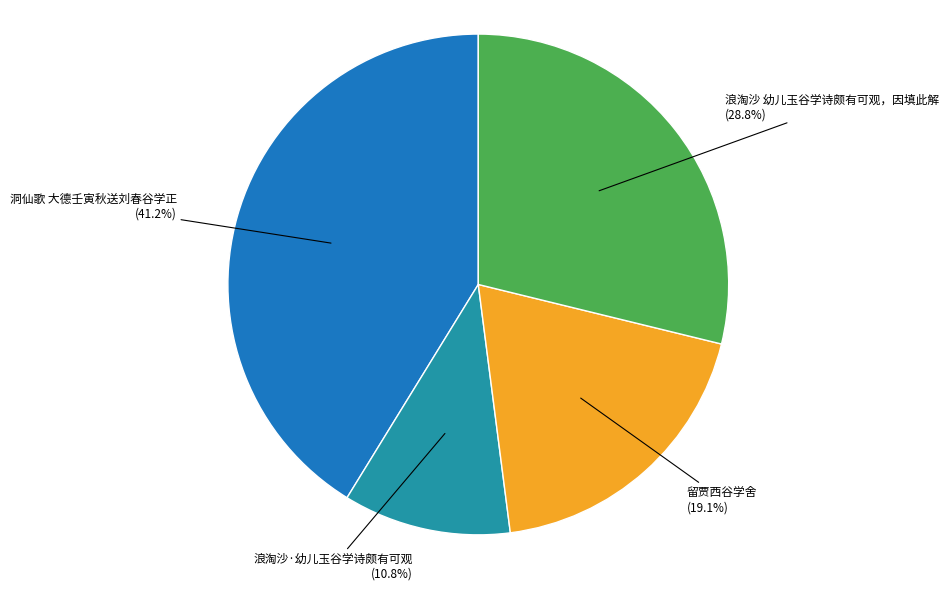

What percentage is the 留贾西谷学舍 slice, to the nearest percent?

19%